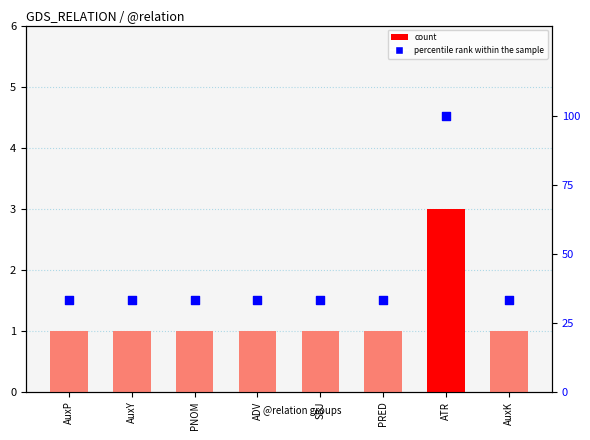

Which series reaches the minimum Y coordinate?

count